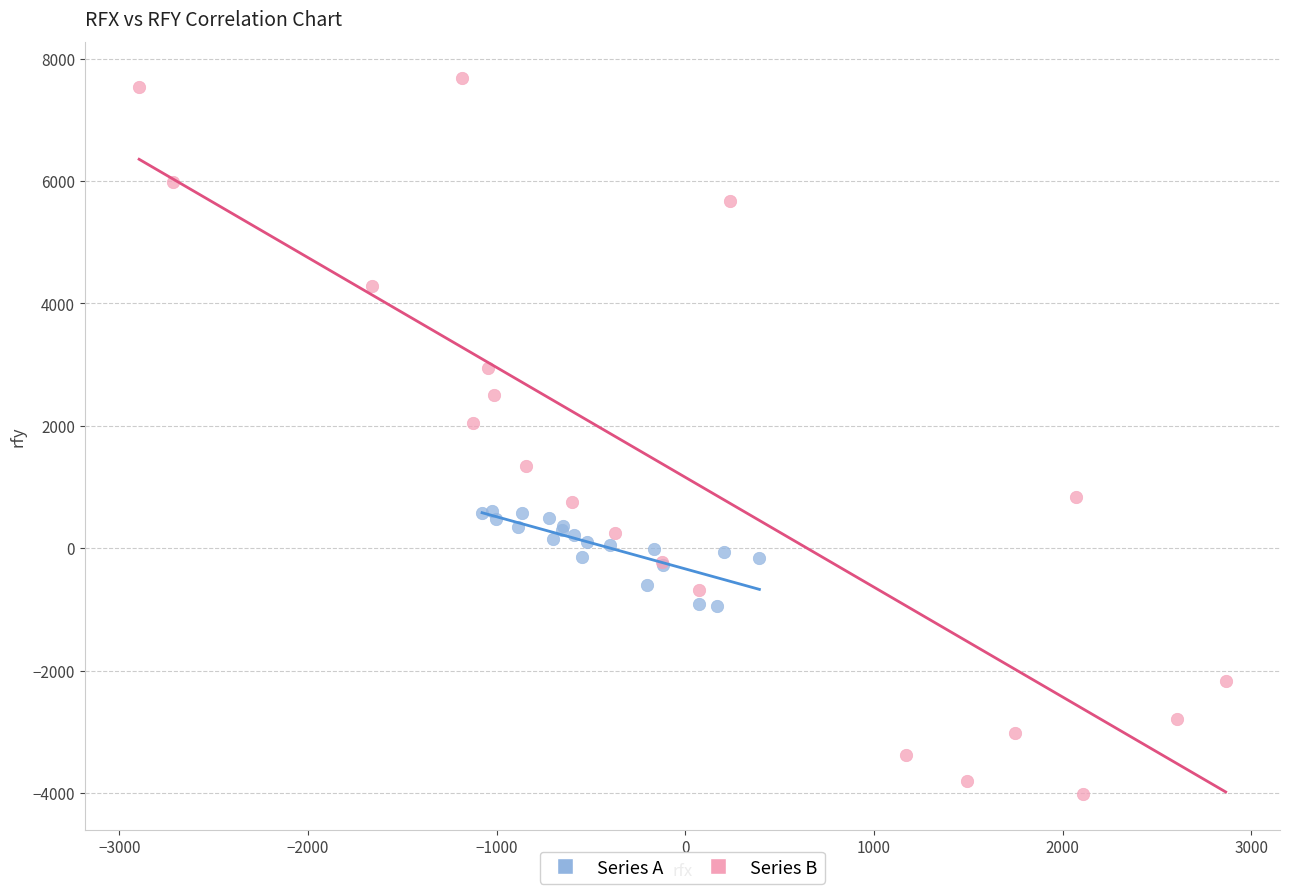

What are all the series names shown in the legend?

Series A, Series B